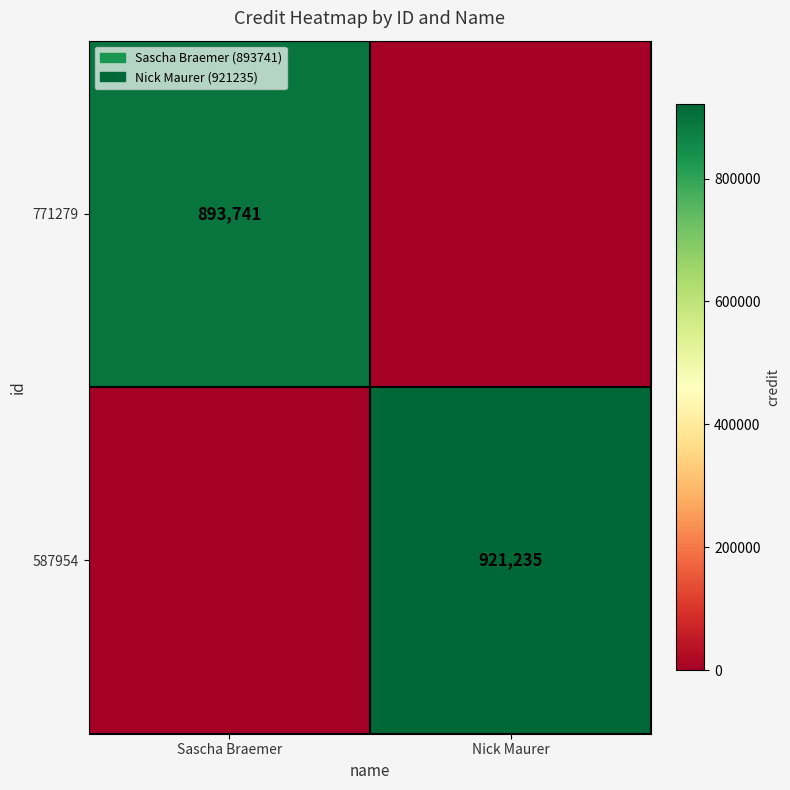

At how many categories does at least one series exceed 152497?

2